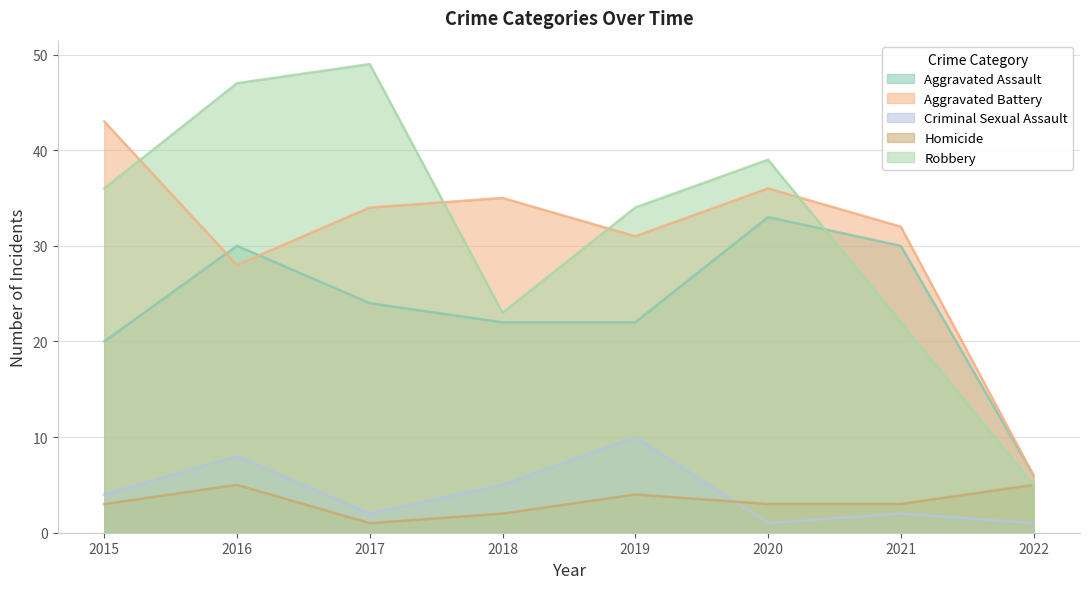

Does the chart have visible grid lines?

Yes